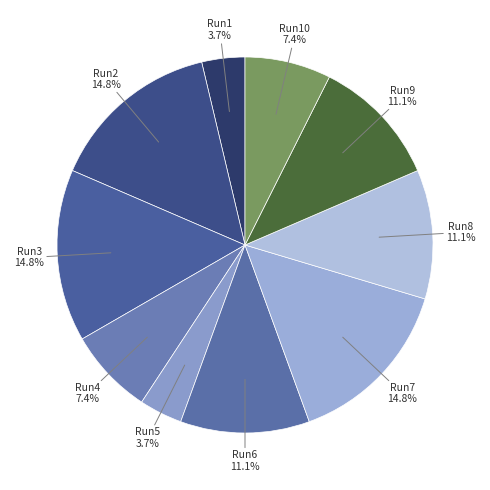

What is the ratio of the value at Run2 to the value at Run9?

1.3